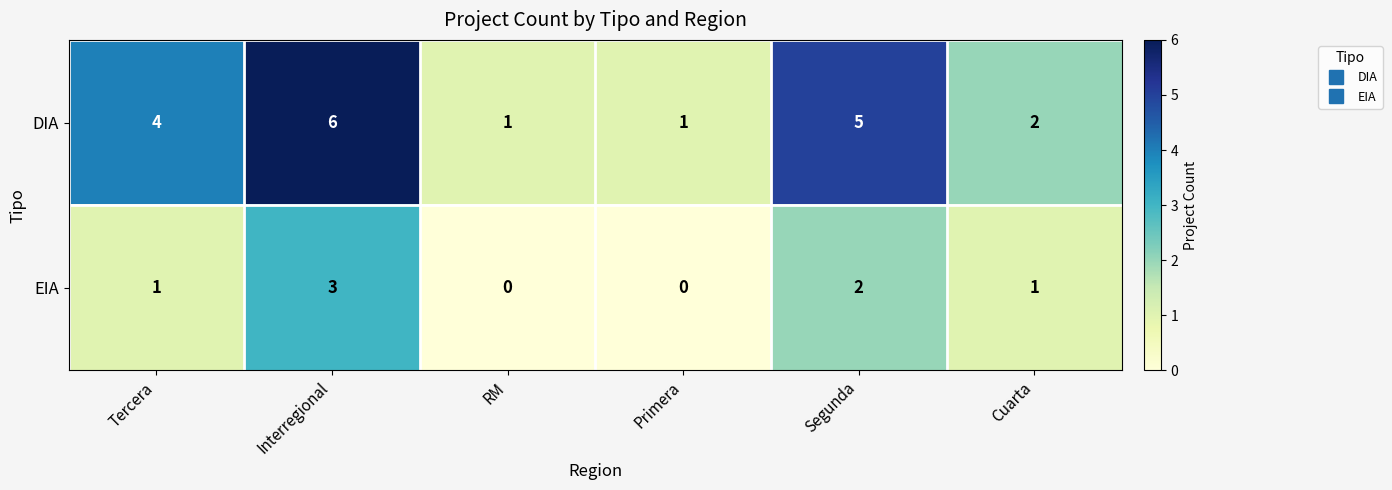

What value does the DIA series have at Tercera?

4